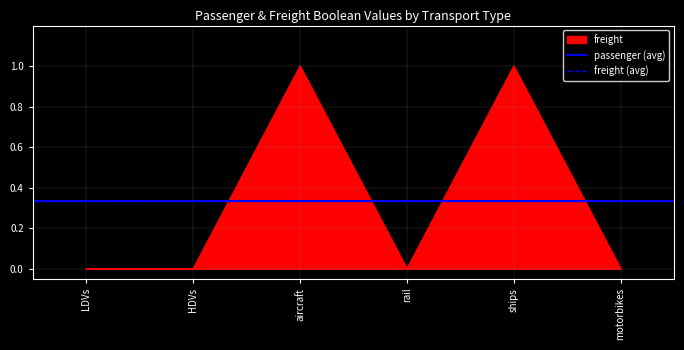

What is the maximum value for passenger?

1